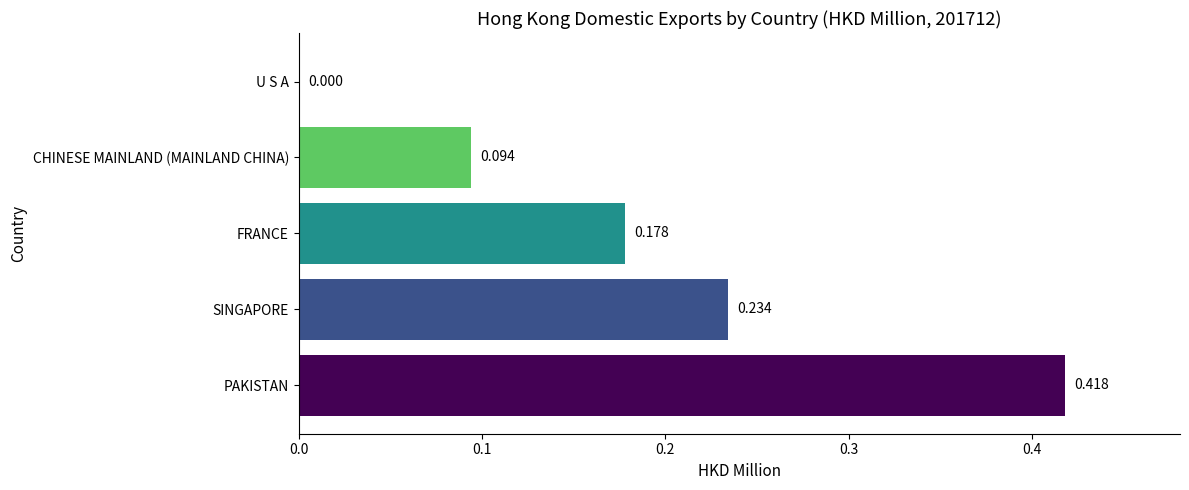

Which has a higher value, SINGAPORE or PAKISTAN?

PAKISTAN